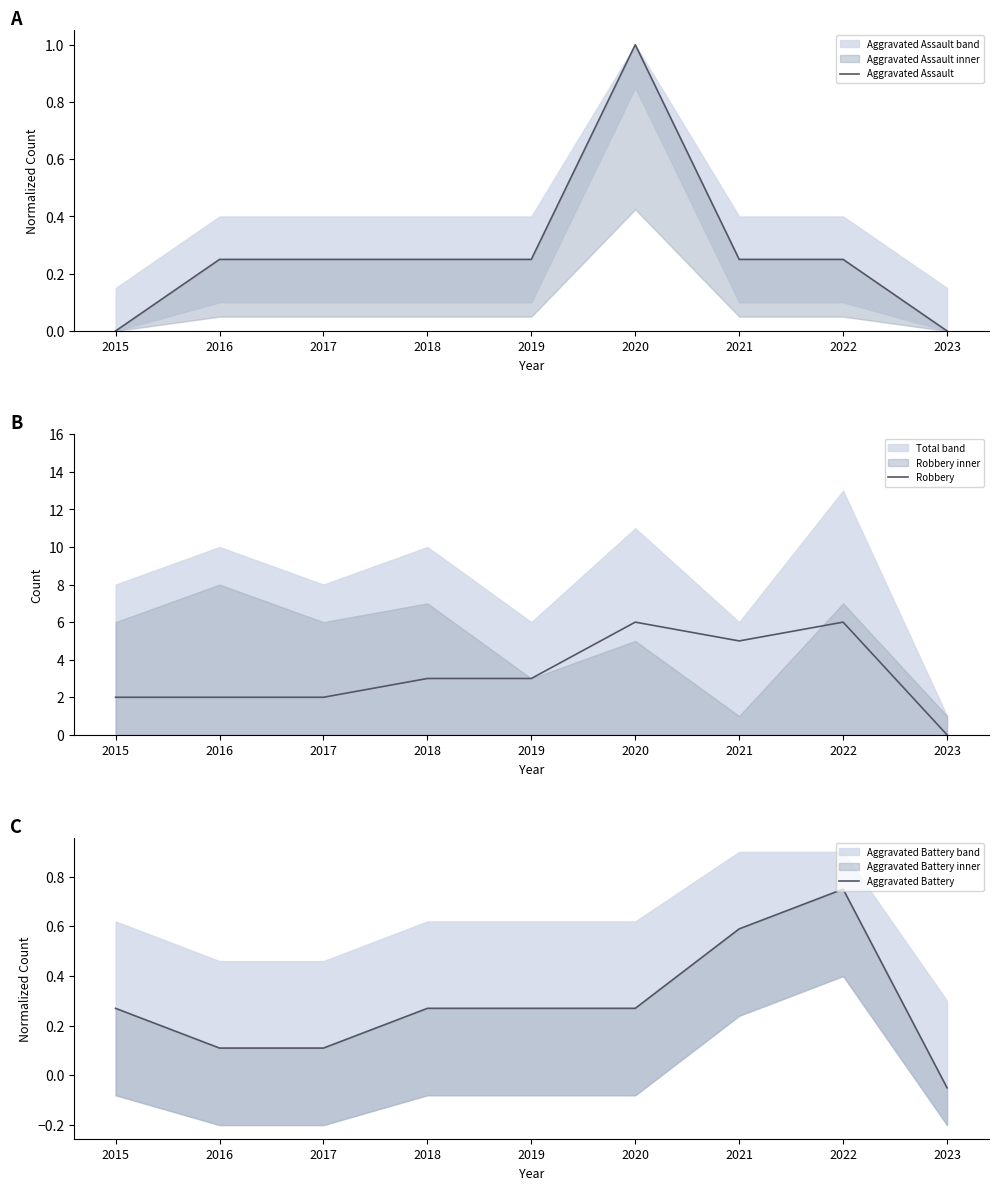

Read the Aggravated Battery value at 2021.

0.6